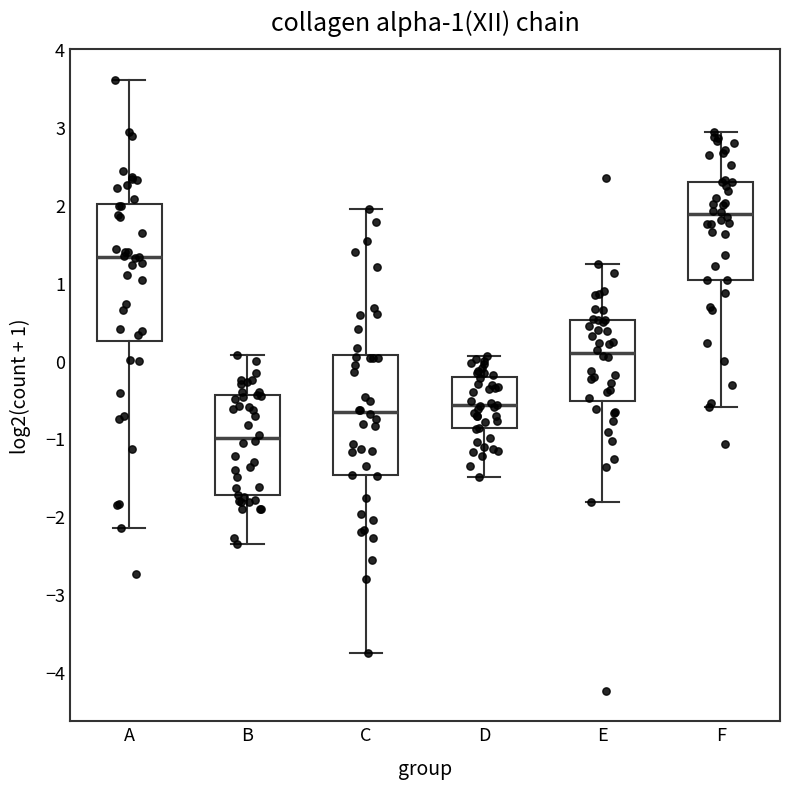

Which box is the tallest, from its lower edge to its upper edge?

A